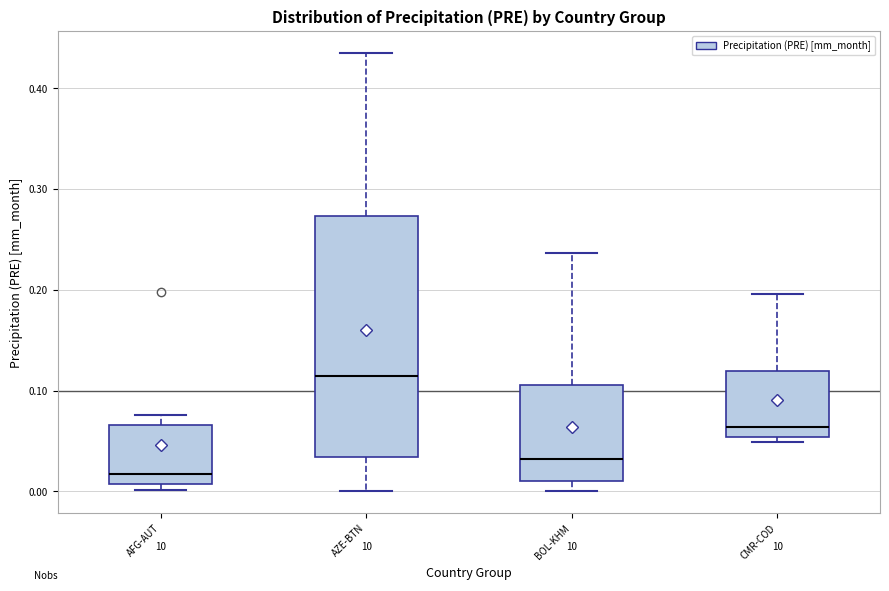

Which box is the tallest, from its lower edge to its upper edge?

AZE-BTN